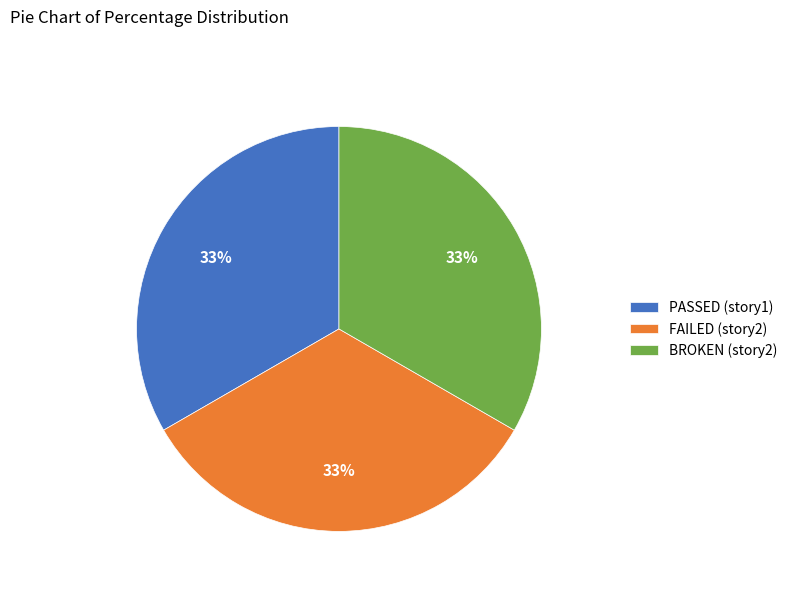

The FAILED (story2) slice represents 26% of the pie. True or false?

False